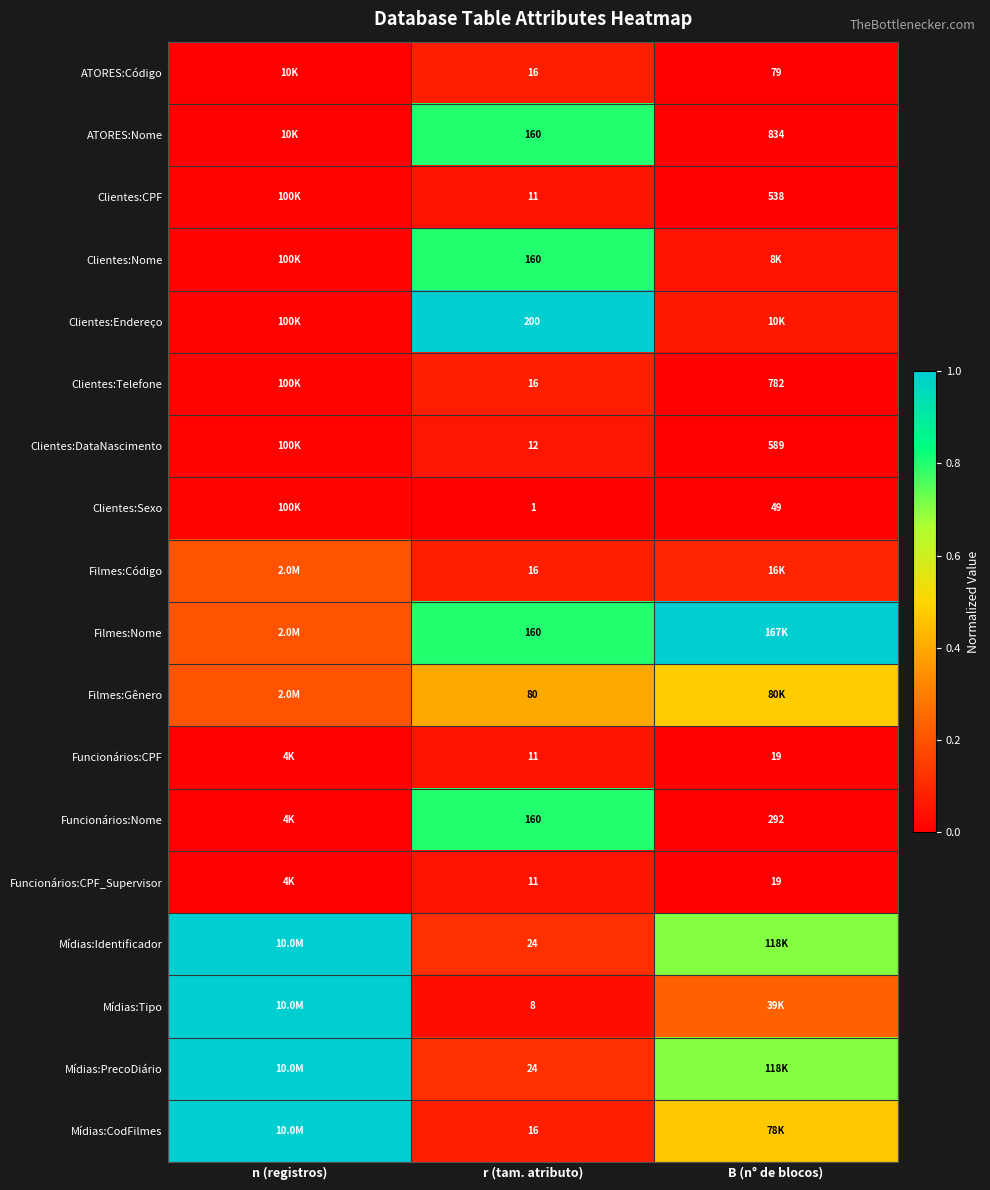

Between r (tam. atributo) and B (n° de blocos), which series saw the biggest shift?

Clientes:Endereço